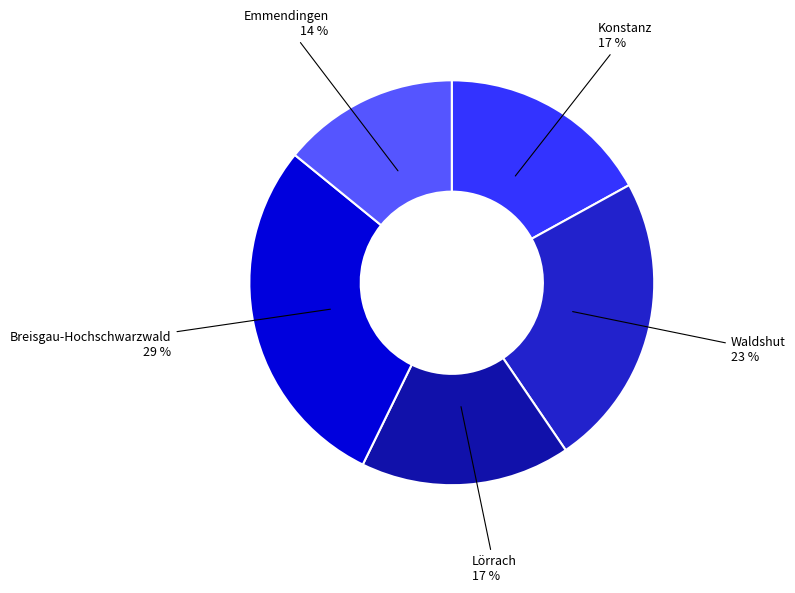

Is there any slice that represents more than half of the pie?

No